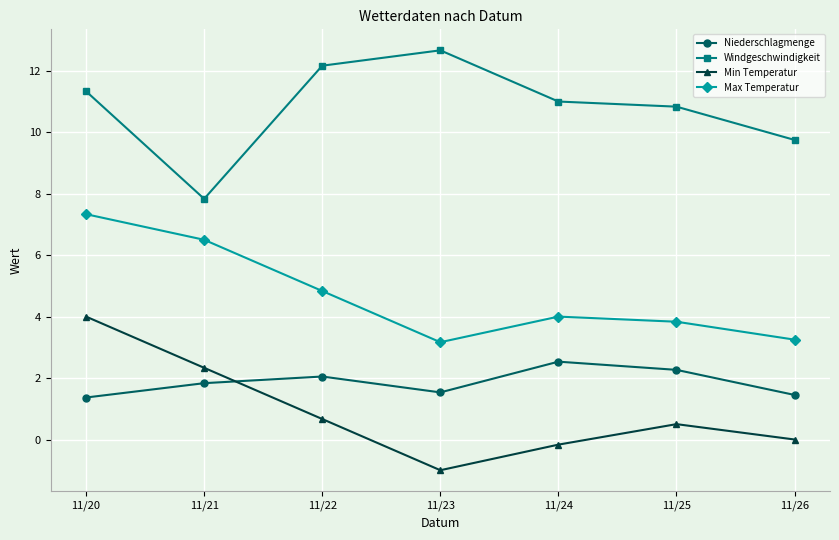

What is the difference between the highest and lowest values at 11/22?

11.5